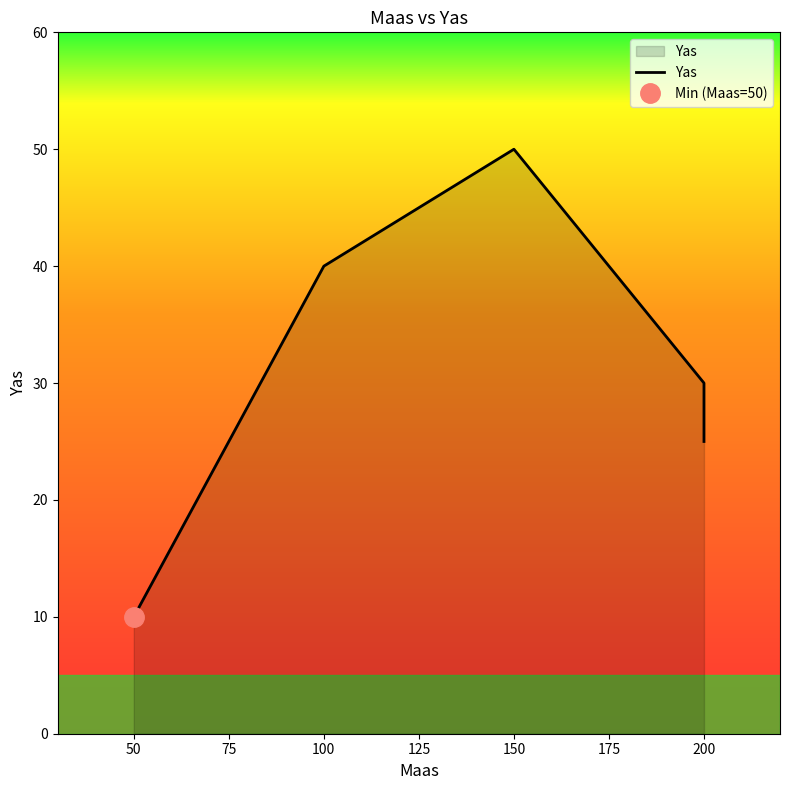

How many interior local peaks (higher than both neighbors) does the data have?

1